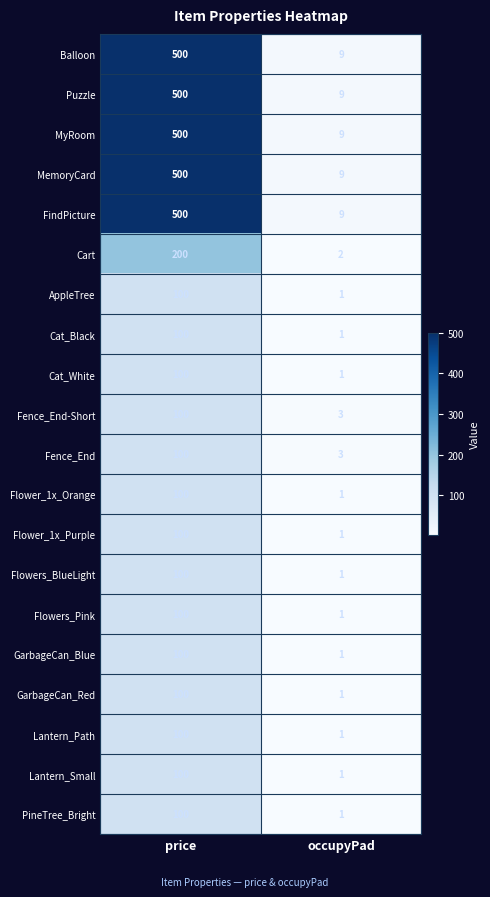

List the labels in order of MemoryCard value, smallest first.

occupyPad, price